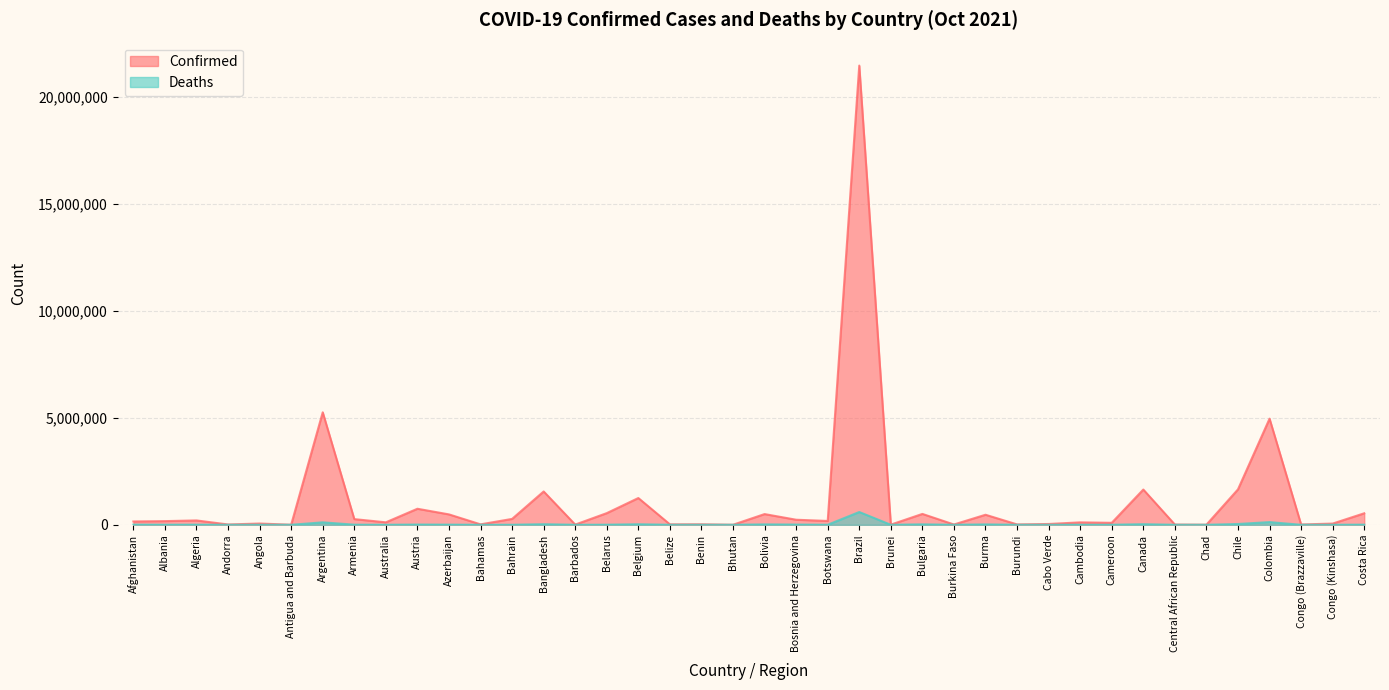

True or false: Confirmed and Deaths cross at least once.

False